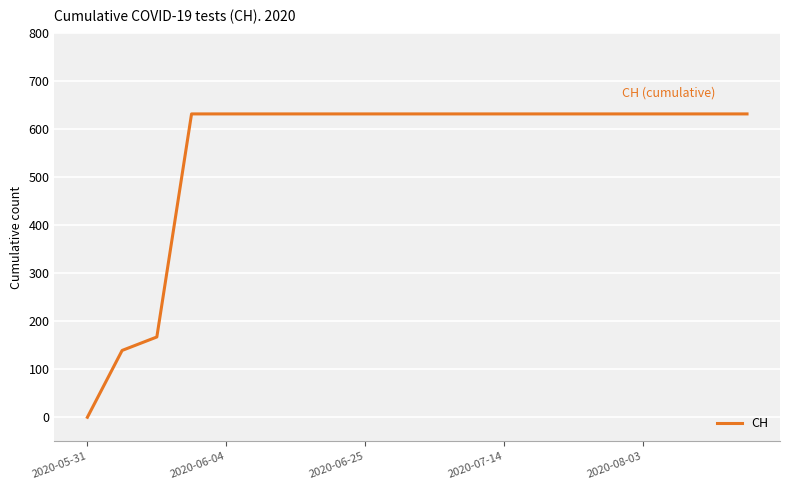

What is the maximum value shown in the chart?

631